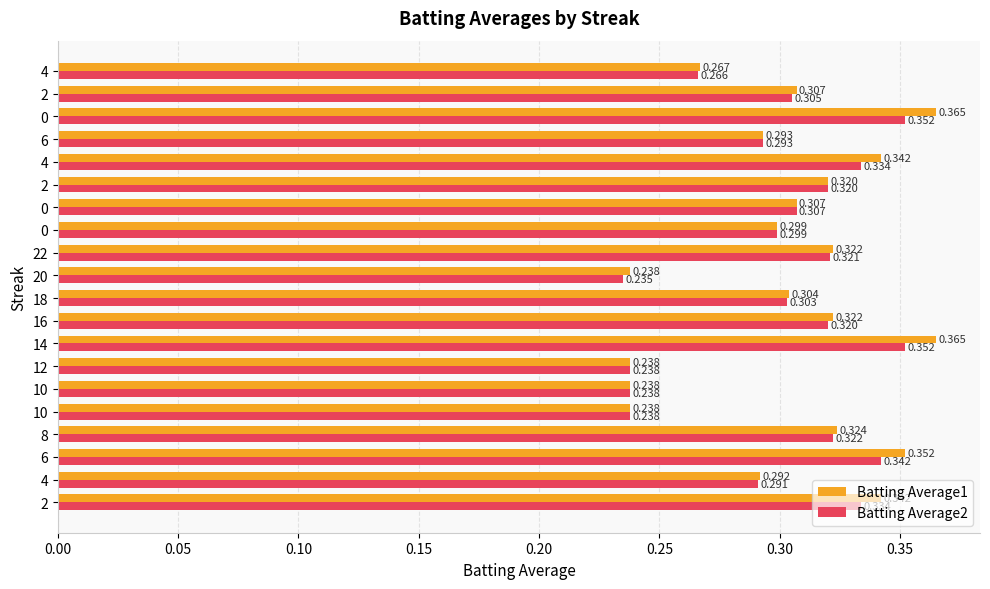

What position from the left is 0.10?

3